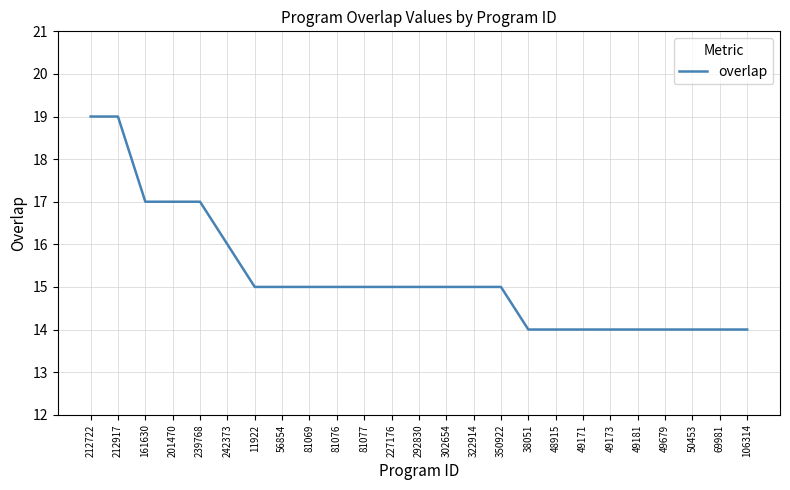

The value at 350922 is 15. True or false?

True